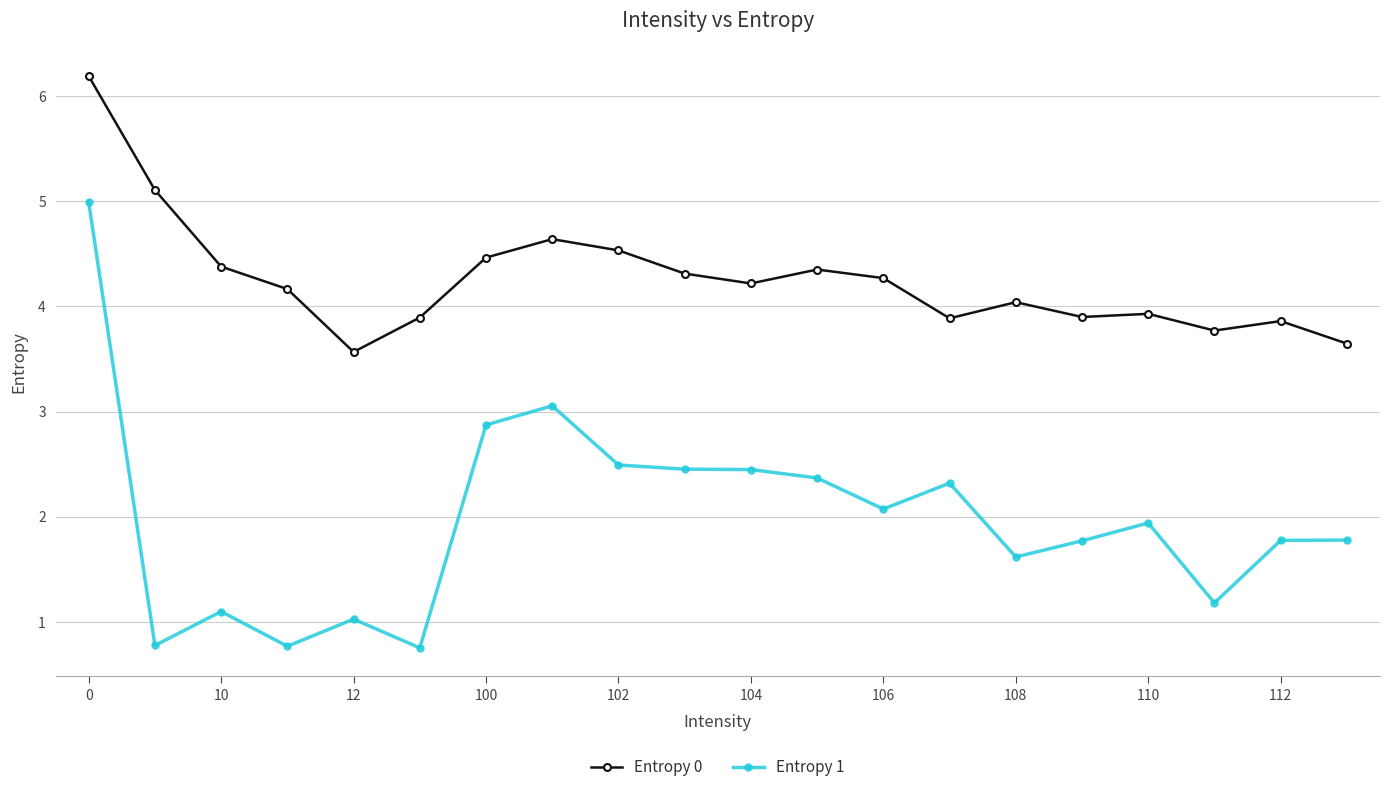

True or false: Entropy 1 has more than 1 interior local peaks.

True